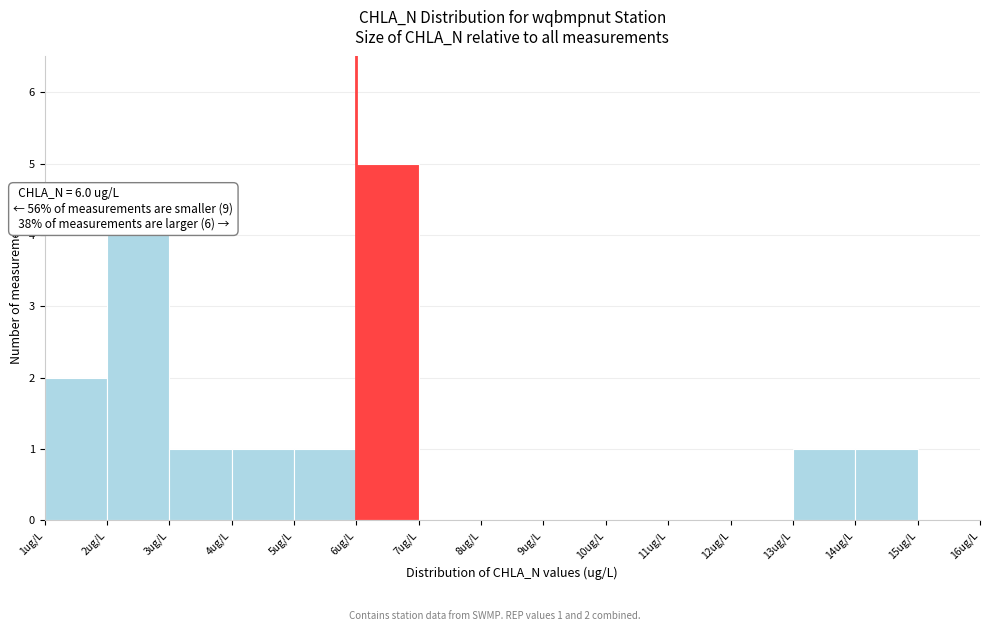

Which range on the x-axis has the tallest bar?

6 to 7